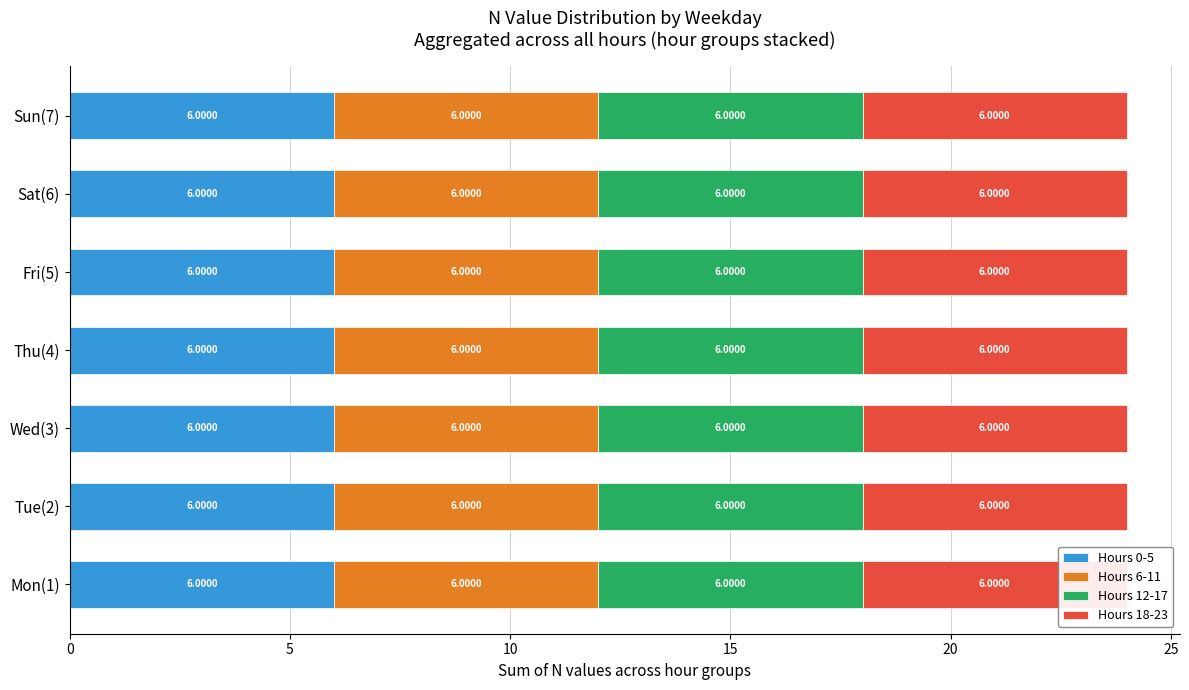

How many data points in Hours 6-11 are above 6?

5